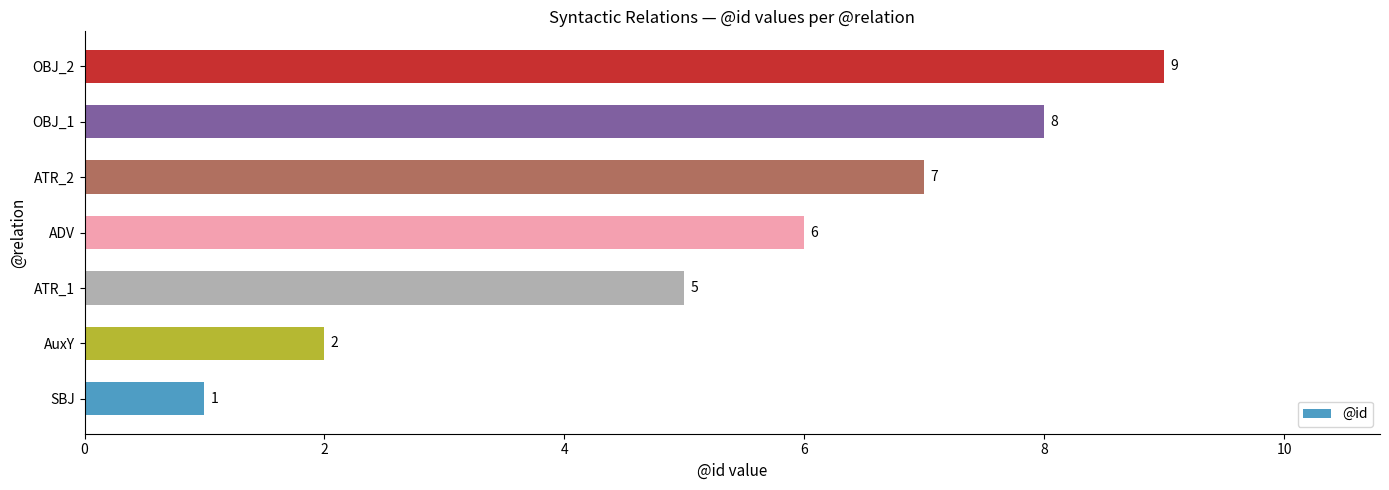

At which category does the chart reach its peak across all series?

OBJ_2